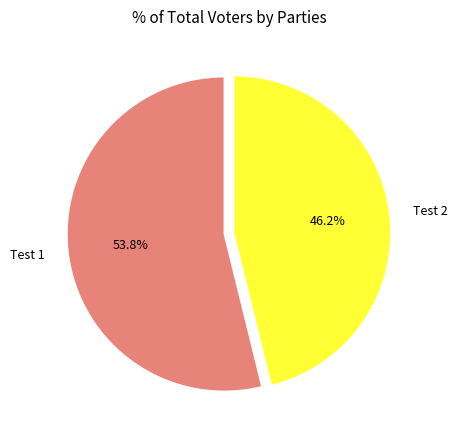

How many segments does this pie chart have?

2